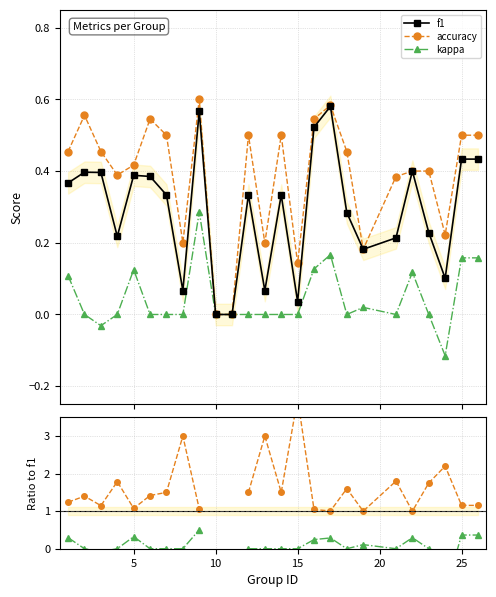

How many intersections are there between kappa and kappa/f1?

1